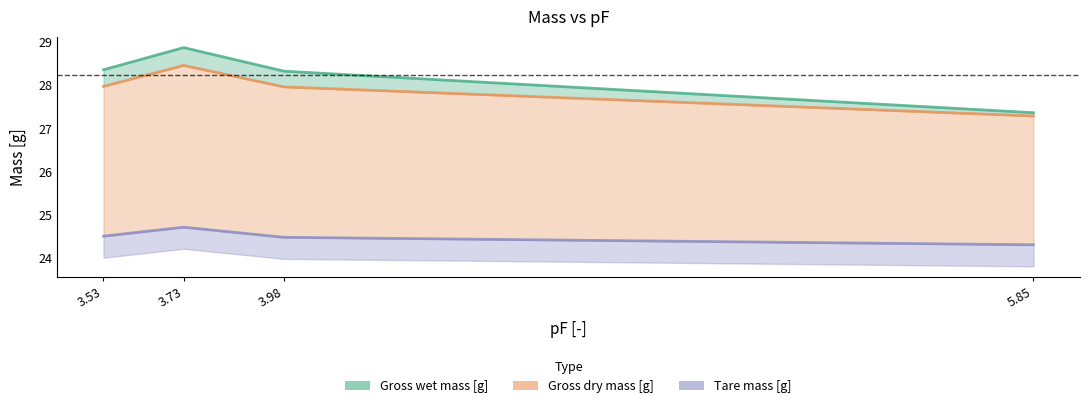

Reading right to left, what are all the values shown in this chart?

Gross wet mass [g]: 27.4	28.3	28.9	28.4
Gross dry mass [g]: 27.3	28.0	28.5	28.0
Tare mass [g]: 24.3	24.5	24.7	24.5